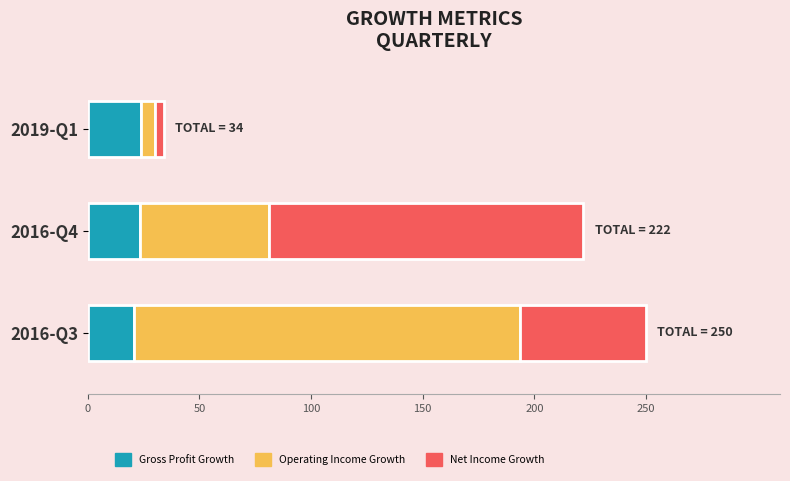

What is the total value across all series at 2016-Q3?

250.0